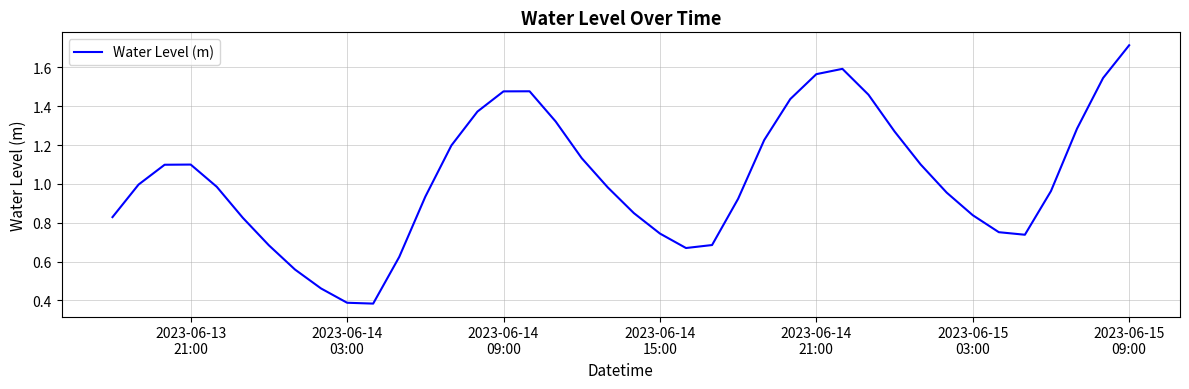

What is the maximum value shown in the chart?

1.7